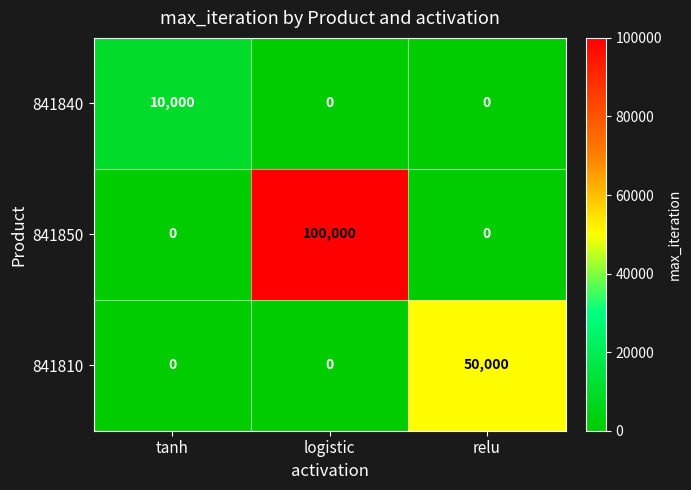

How many series are shown in this chart?

3